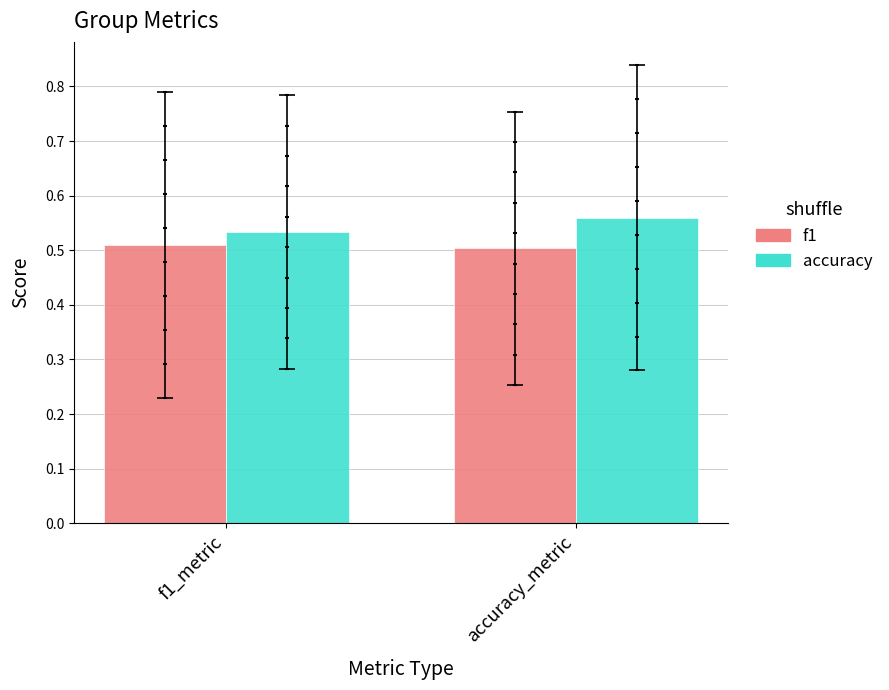

Which series has the largest total across all categories?

accuracy